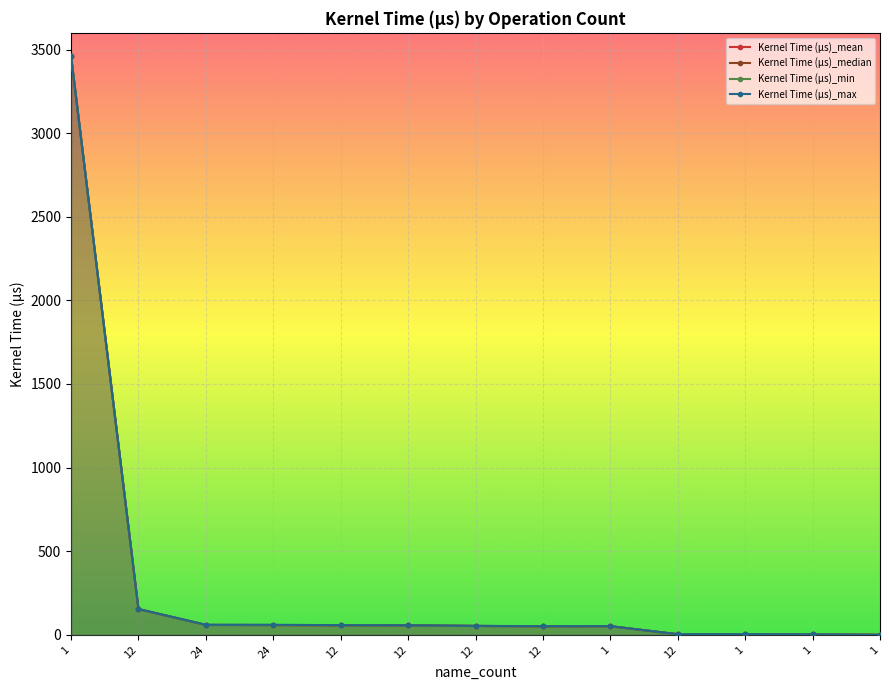

Reading left to right, what are all the values shown in this chart?

Kernel Time (µs)_mean: 3461.4	153.8	59.1	58.4	57.2	56.5	53.2	51.1	51.7	3.5	4.0	2.8	0.0
Kernel Time (µs)_median: 3461.4	153.8	59.2	58.5	57.2	56.5	53.2	51.1	51.7	3.5	4.0	2.8	0.0
Kernel Time (µs)_min: 3461.4	153.6	57.9	56.6	56.9	56.2	52.6	50.5	51.7	2.9	4.0	2.8	0.0
Kernel Time (µs)_max: 3461.4	154.1	60.2	60.2	57.7	56.9	53.7	51.6	51.7	3.6	4.0	2.8	0.0